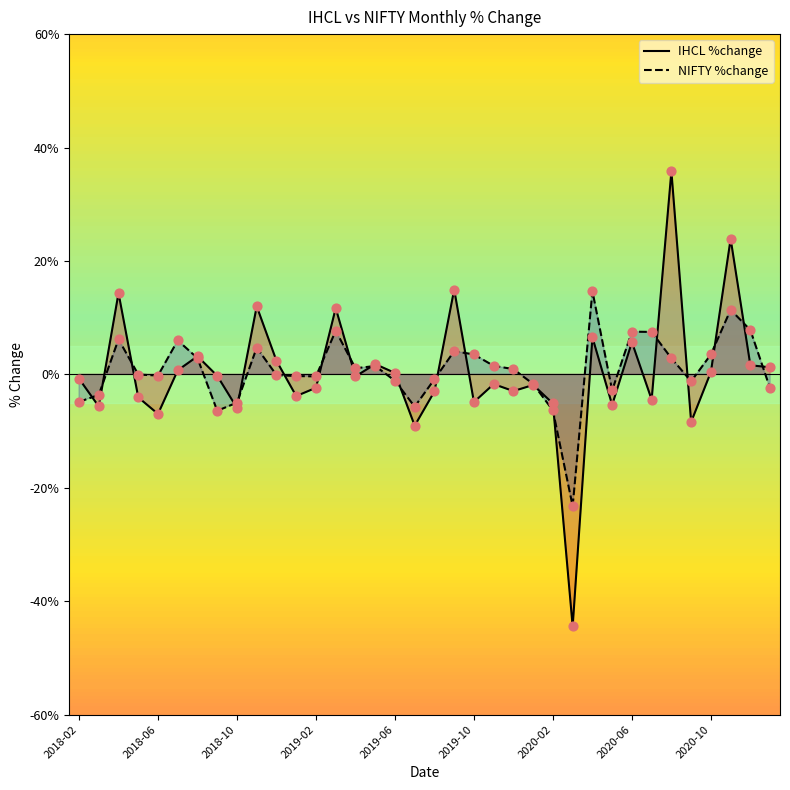

The value of IHCL %change at 2020-06 is 9.8. True or false?

False